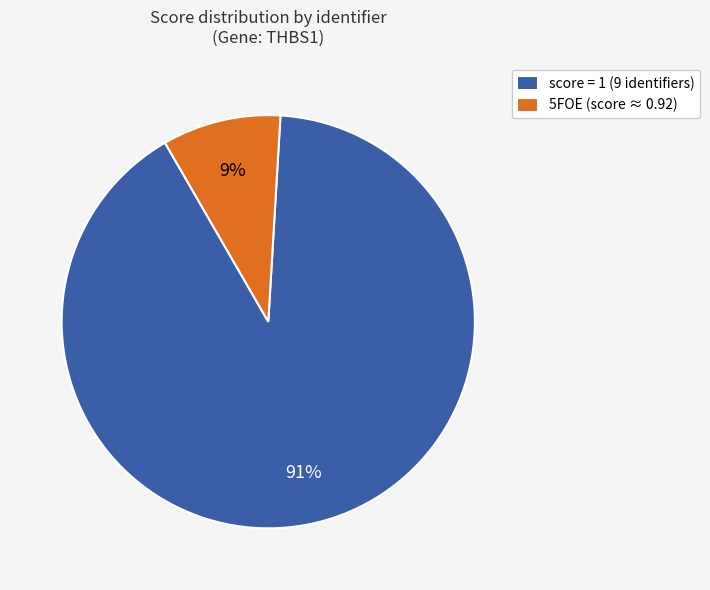

To the nearest percent, what is the average slice percentage?

50%